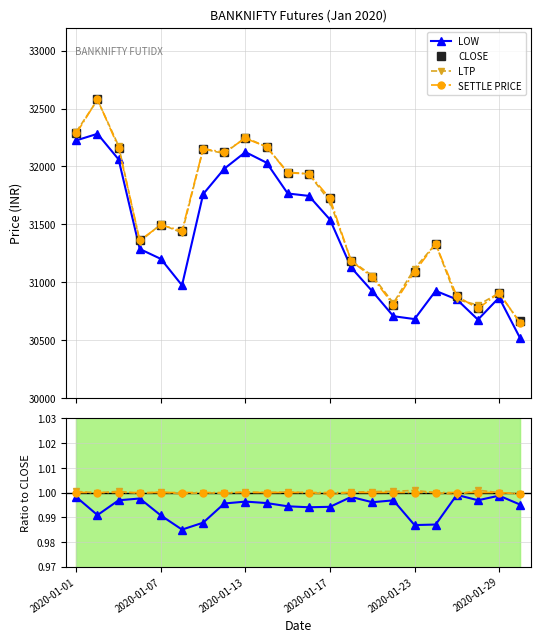

What position from the left is 18?

19